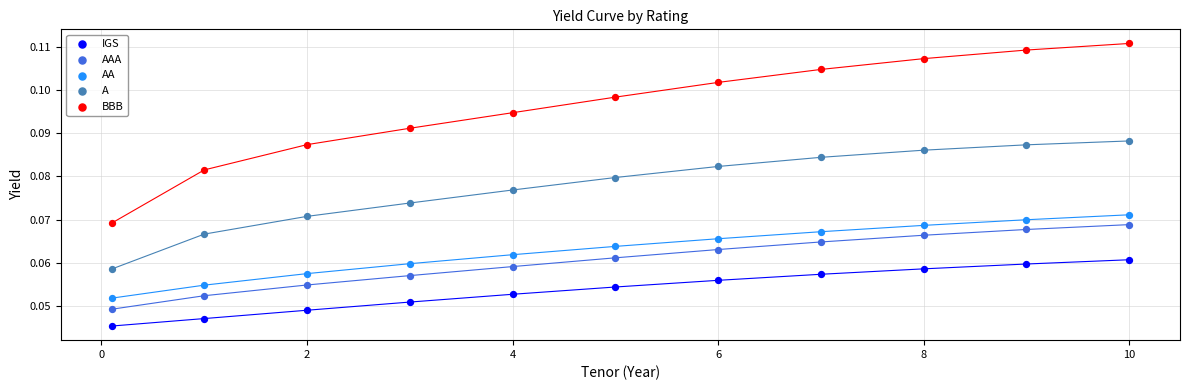

Which series has the largest Y range (max minus min)?

BBB